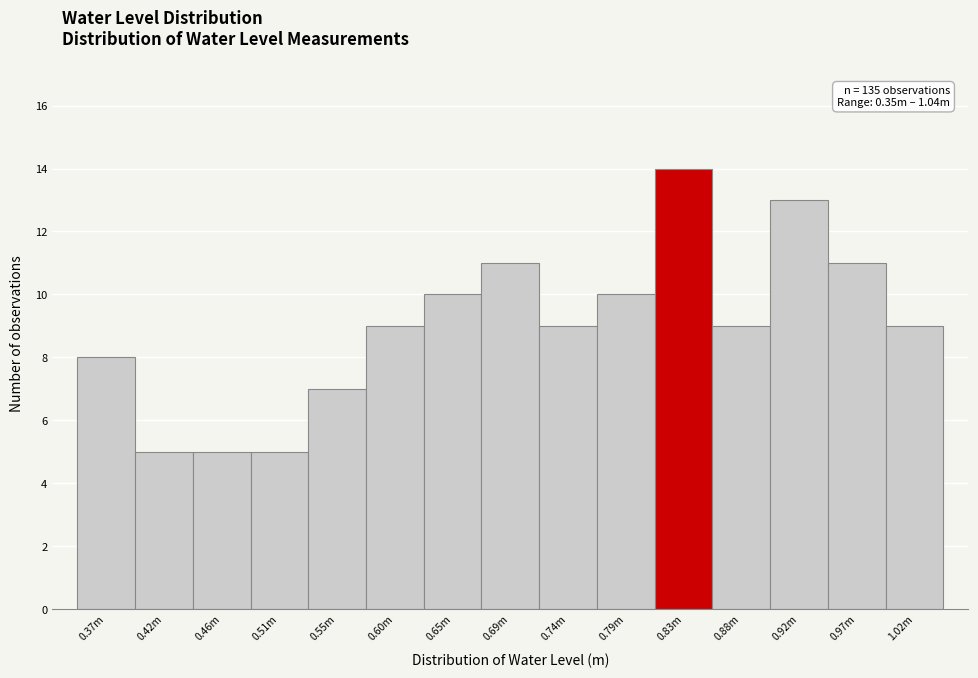

Reading left to right, what are all the values shown in this chart?

8	5	5	5	7	9	10	11	9	10	14	9	13	11	9